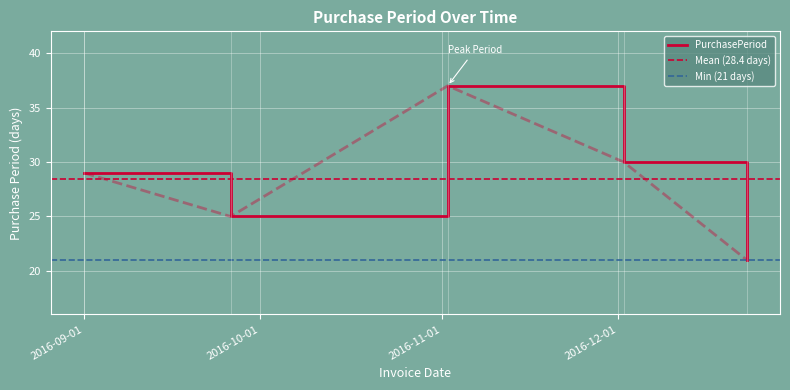

What is the label of the 3rd point from the right?

2016-11-02